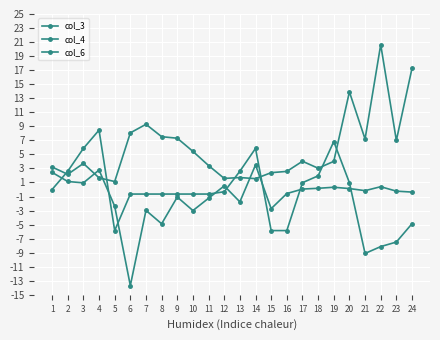

How many interior local peaks does the col_4 series have?

6